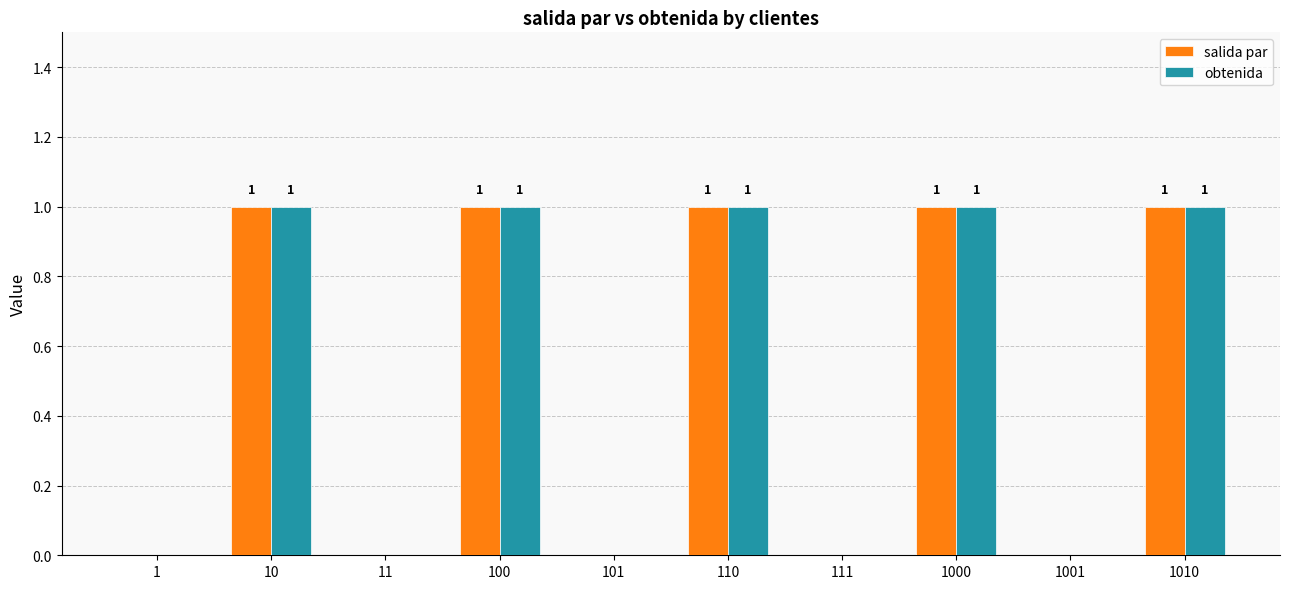

The salida par series shows 0 at 110. True or false?

False